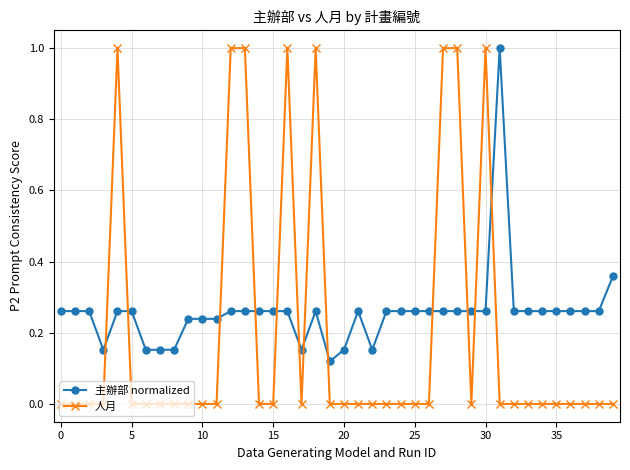

Which series has the widest spread of values?

人月